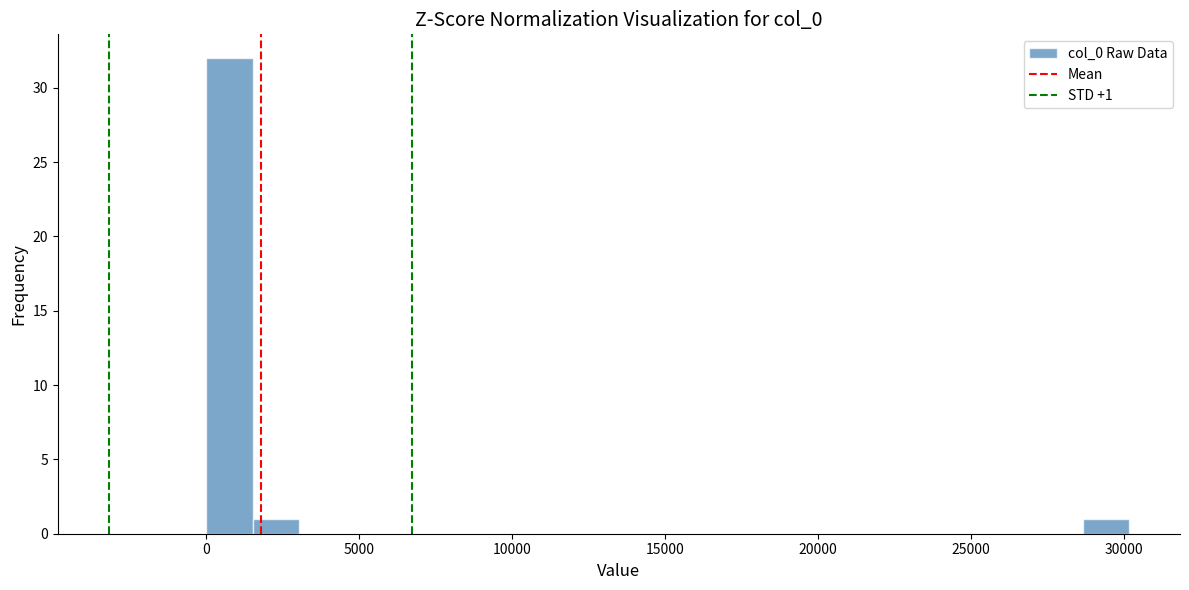

Read against the x-axis, roughly where is the centre of the tallest bar?

1000